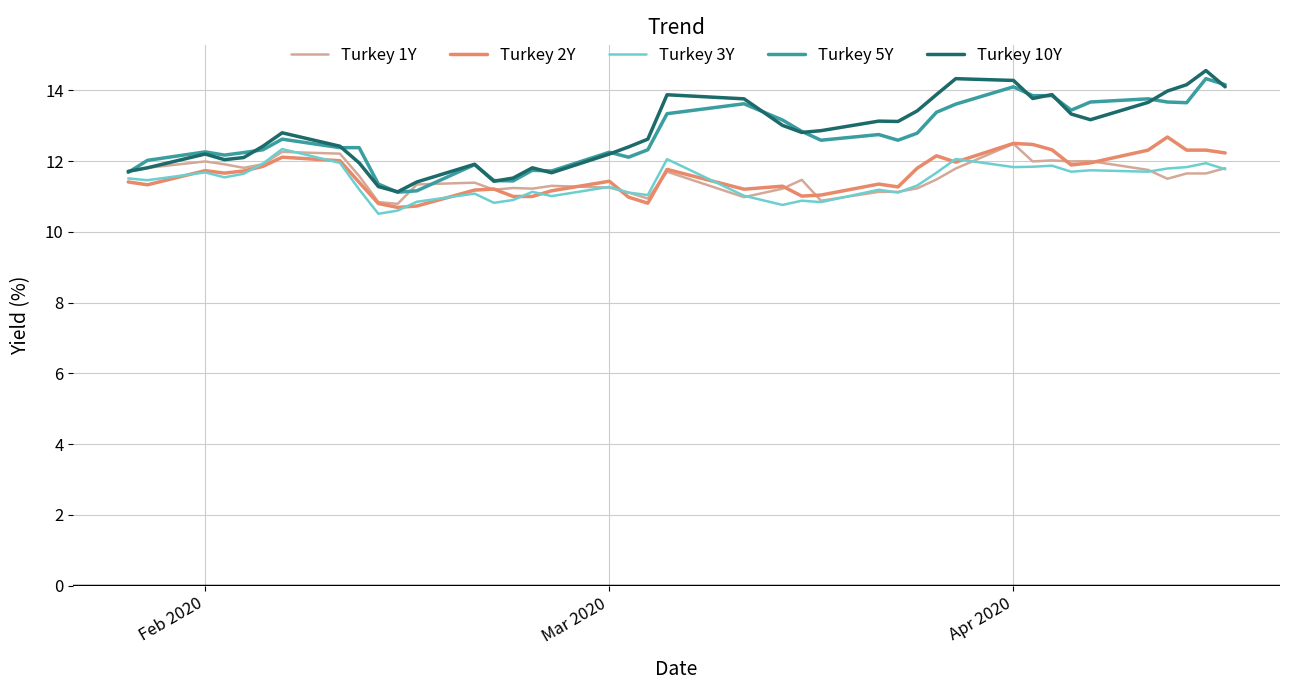

What is the greatest value displayed?

14.6